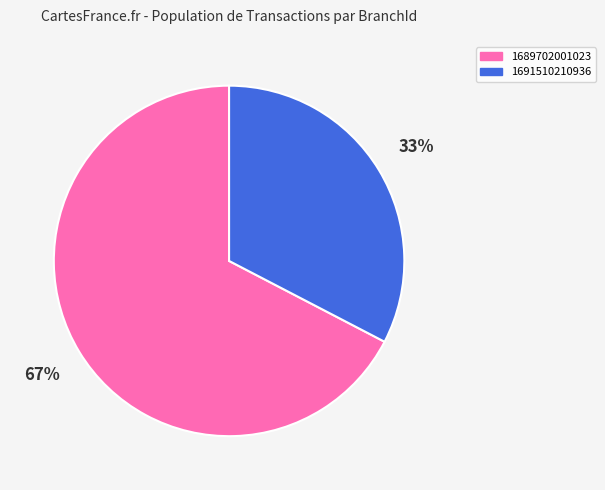

Rank the categories by value from highest to lowest.

1689702001023, 1691510210936